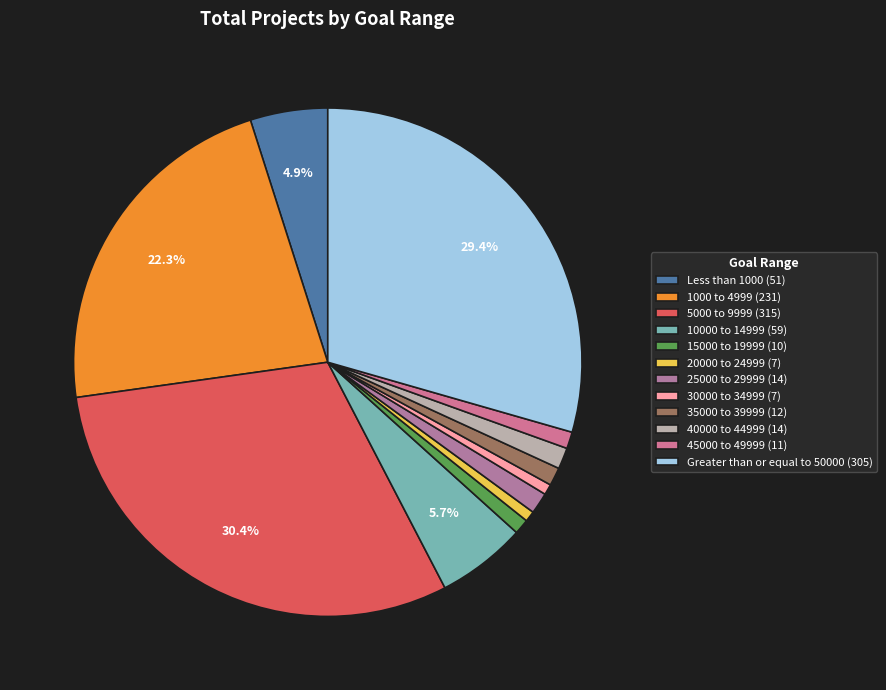

To the nearest percent, what is the combined percentage of 1000 to 4999 and 40000 to 44999?

24%